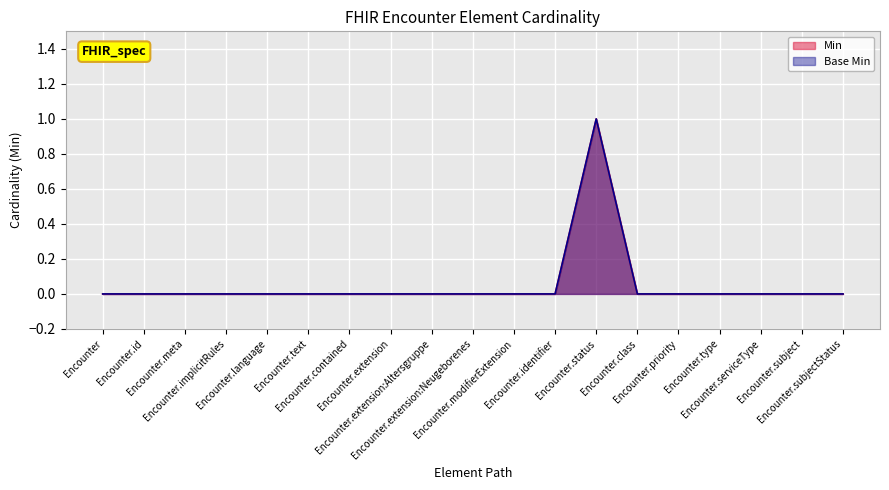

What is the sum of all Min values?

1